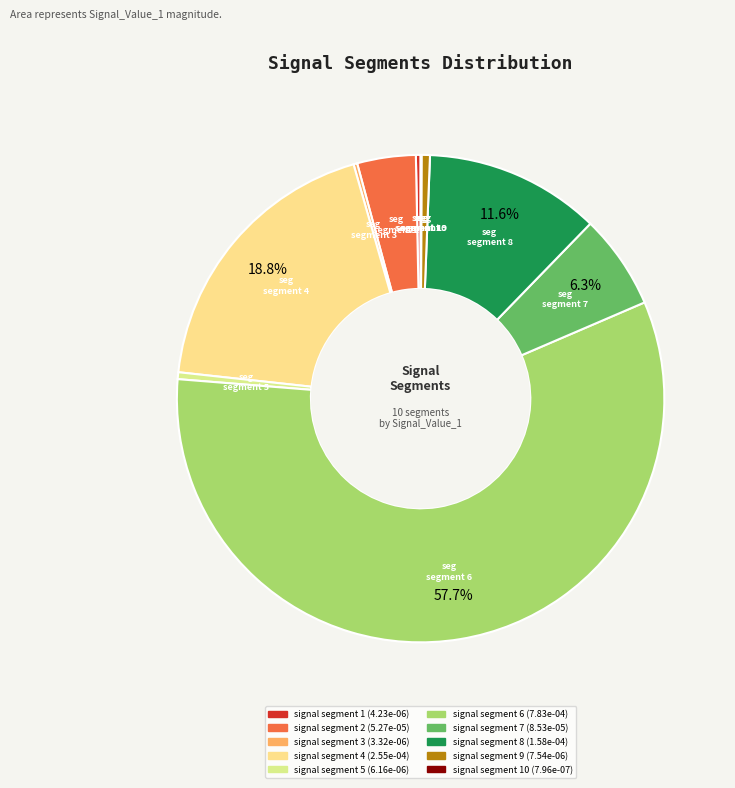

What is the majority slice?

signal segment 6